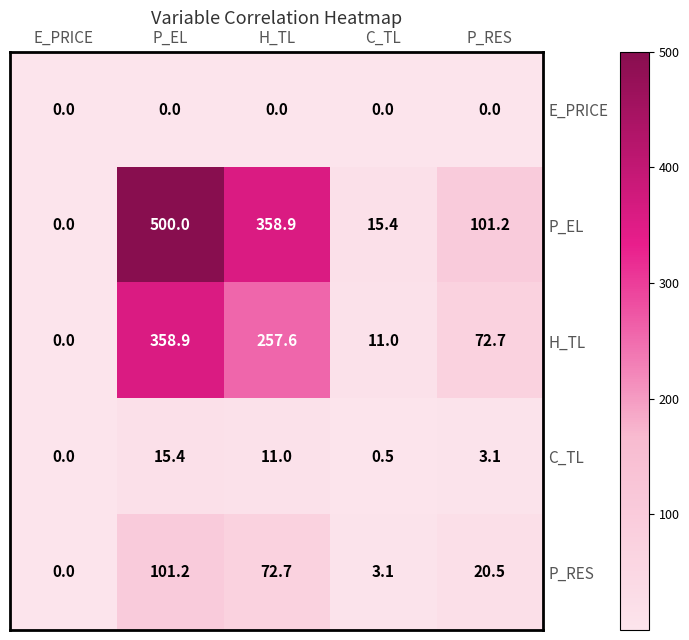

What is the sum of all P_EL values?

975.5